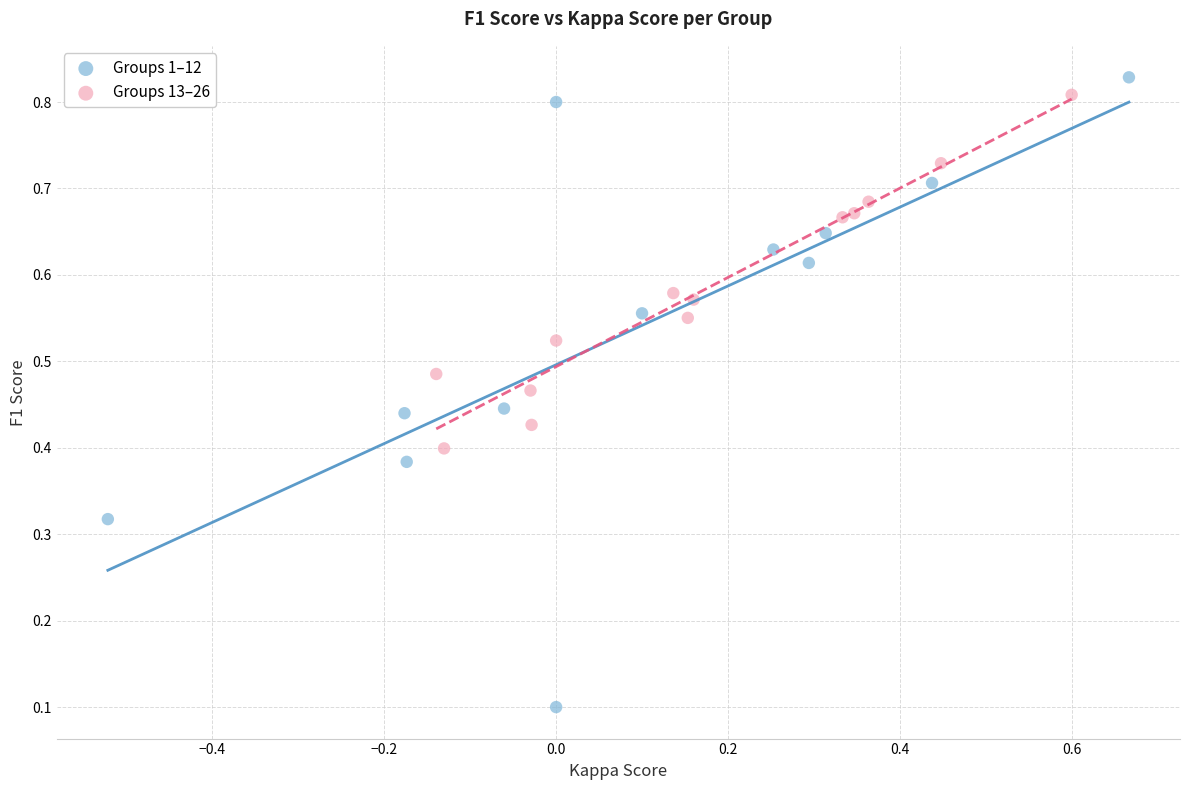

Which series has the widest spread of Y values?

Groups 1–12